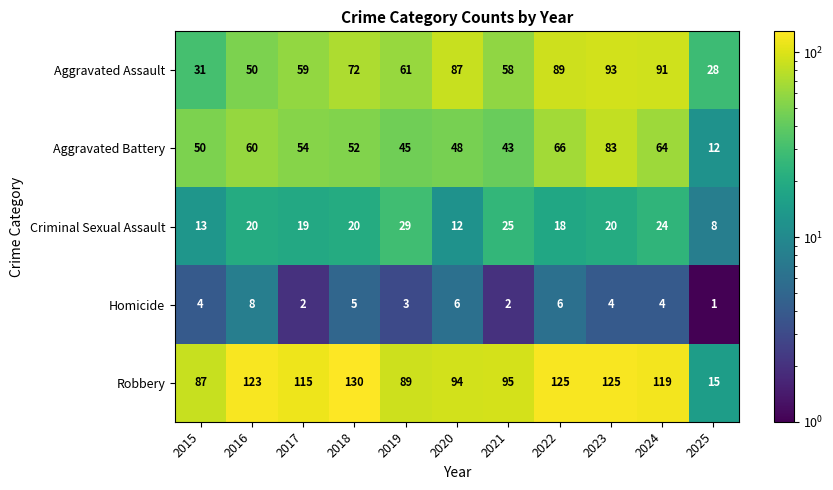

Which label corresponds to the largest value in the chart?

2018